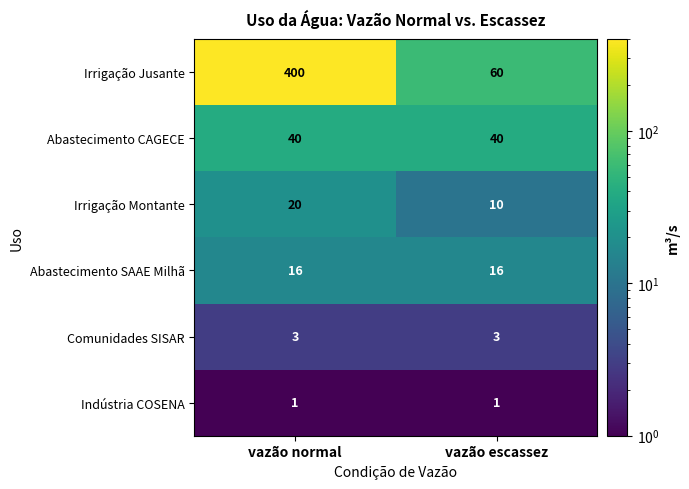

Which series has the largest range (max minus min)?

Irrigação Jusante